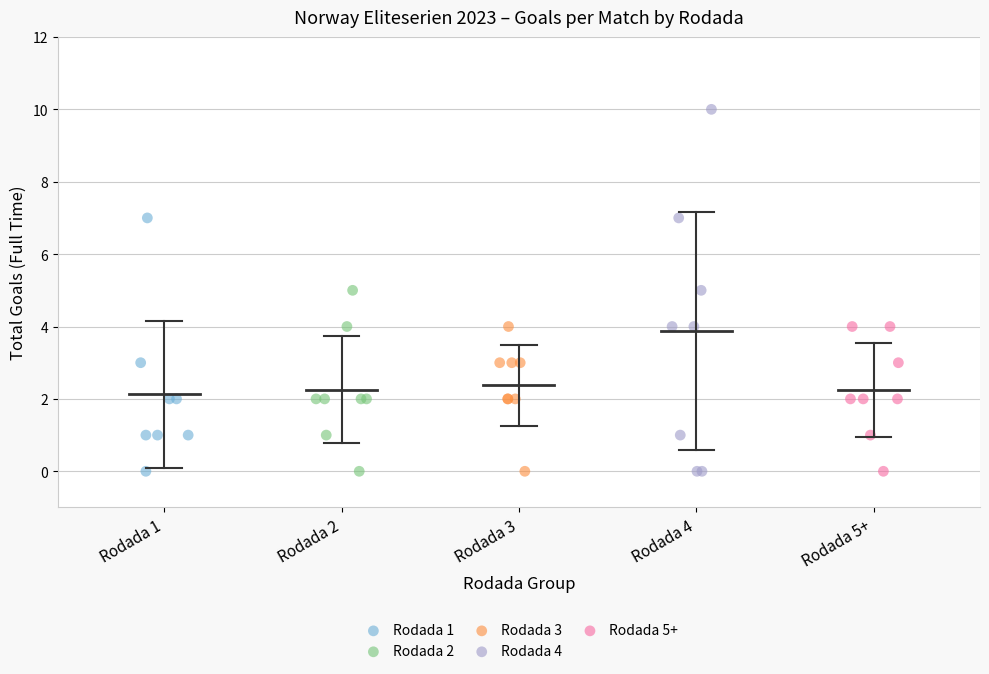

Which series has the largest Y range (max minus min)?

Rodada 4